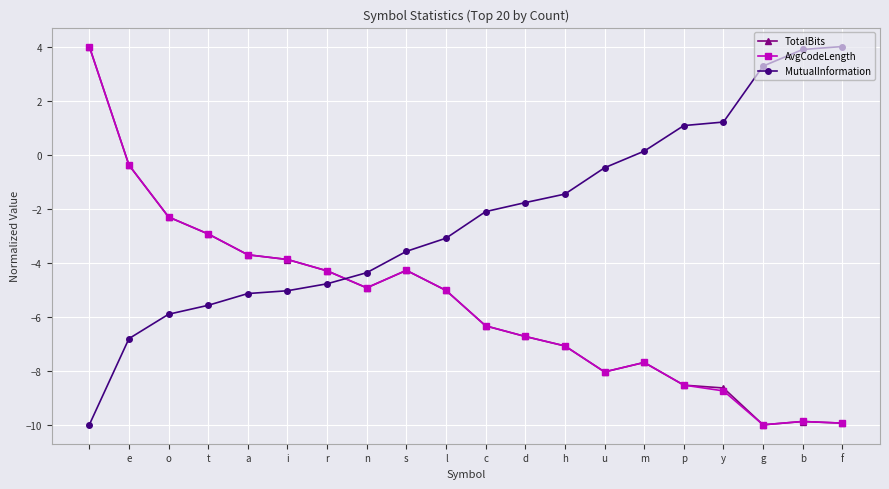

True or false: MutualInformation and TotalBits cross at least once.

True